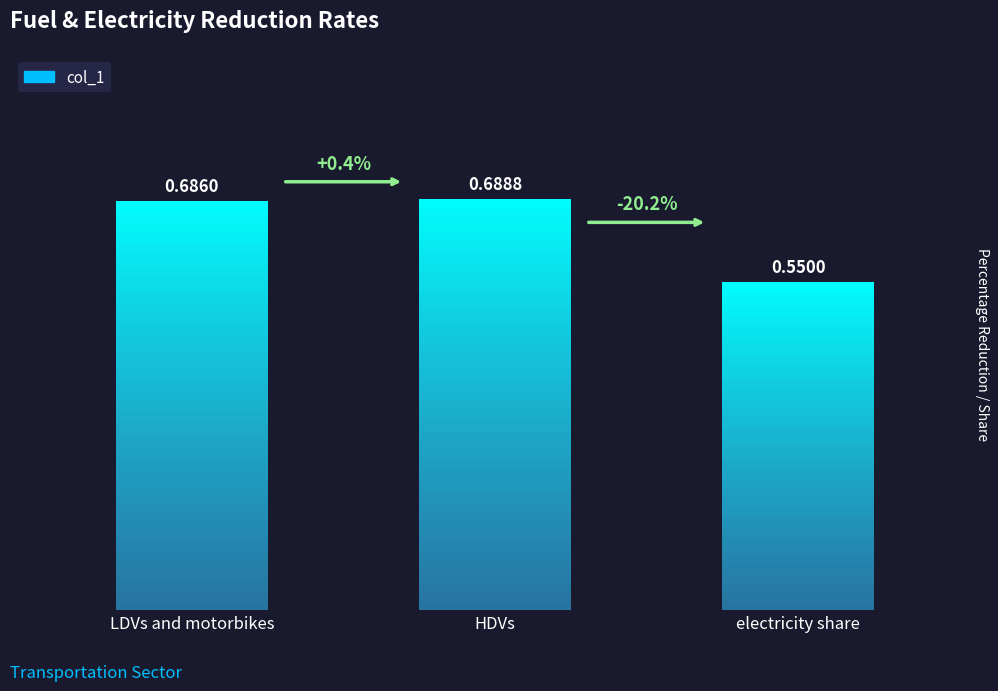

Reading left to right, extract all data points from this chart.

0.7	0.7	0.6